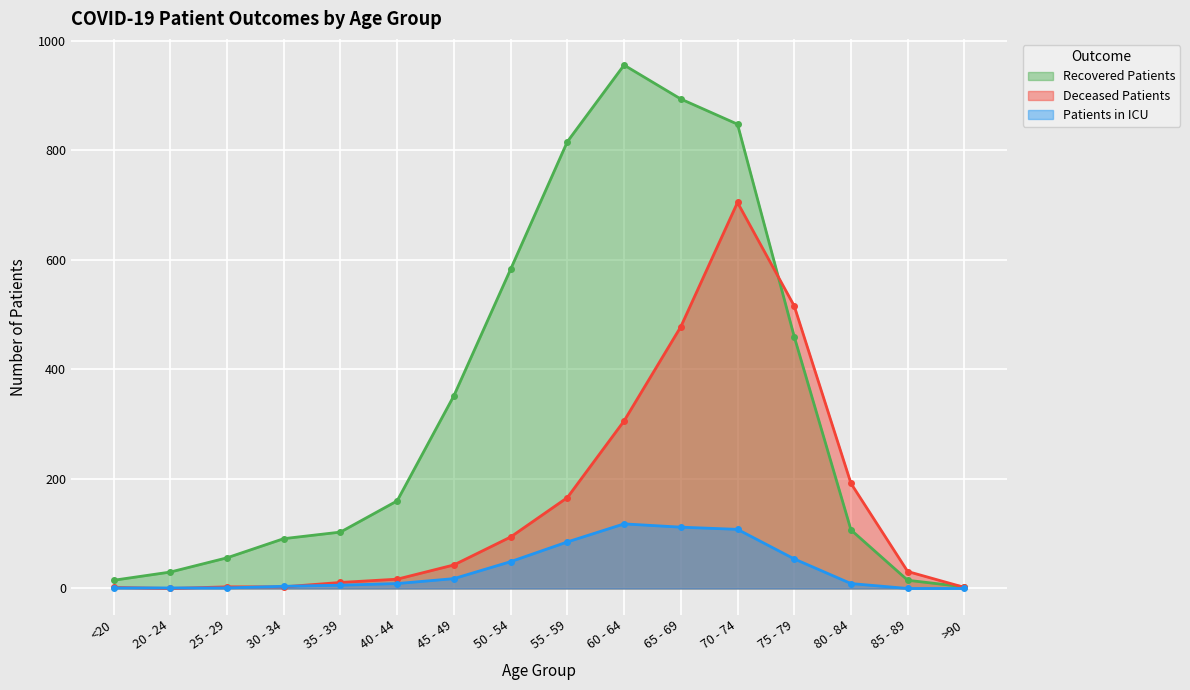

How many lines are shown in the chart?

3